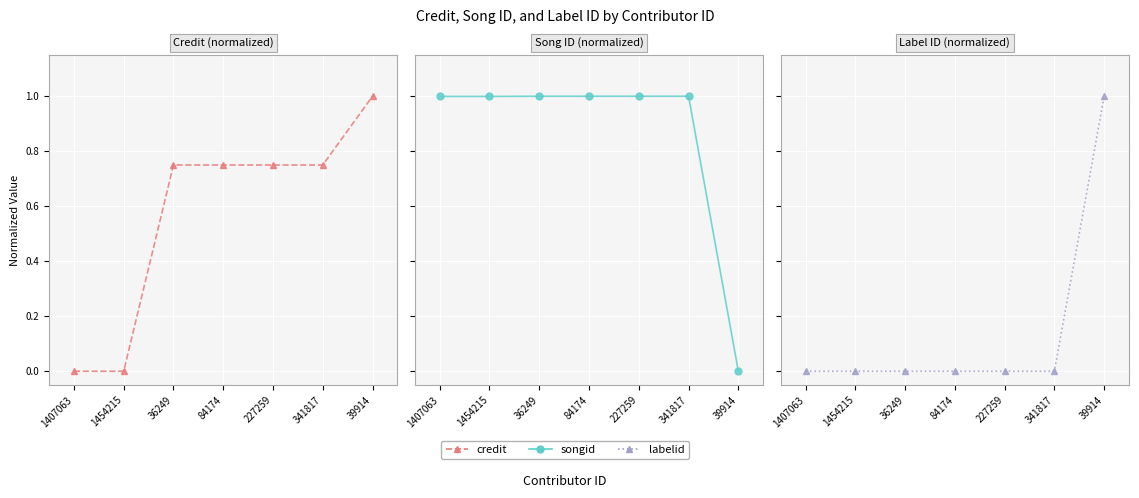

How many intersections are there between songid and labelid?

1